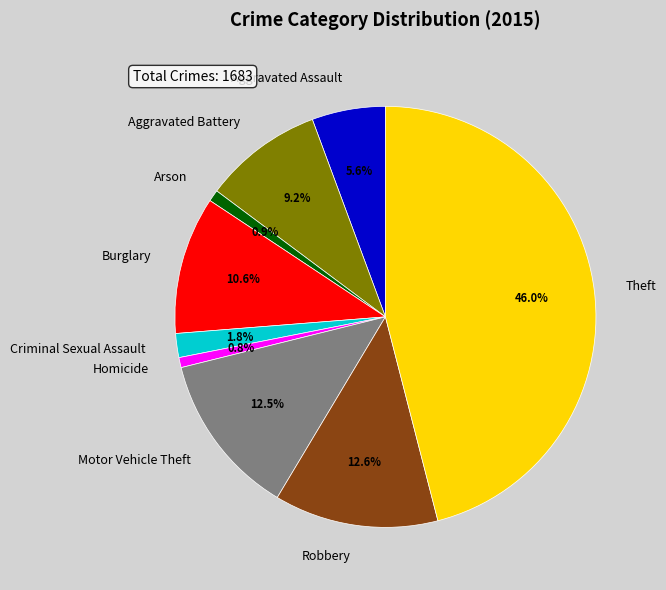

True or false: Aggravated Battery accounts for 1% of the total.

False